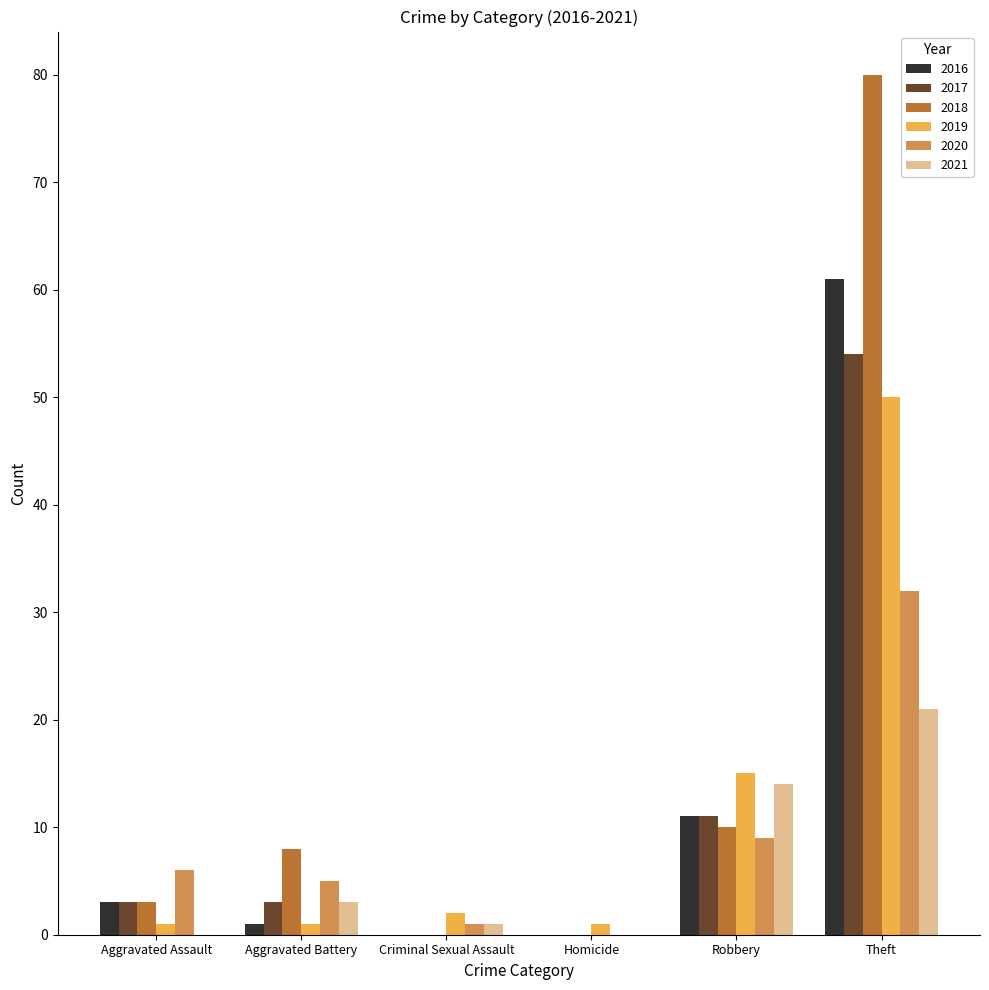

Where is 2019 nearest to the value 25?

Robbery